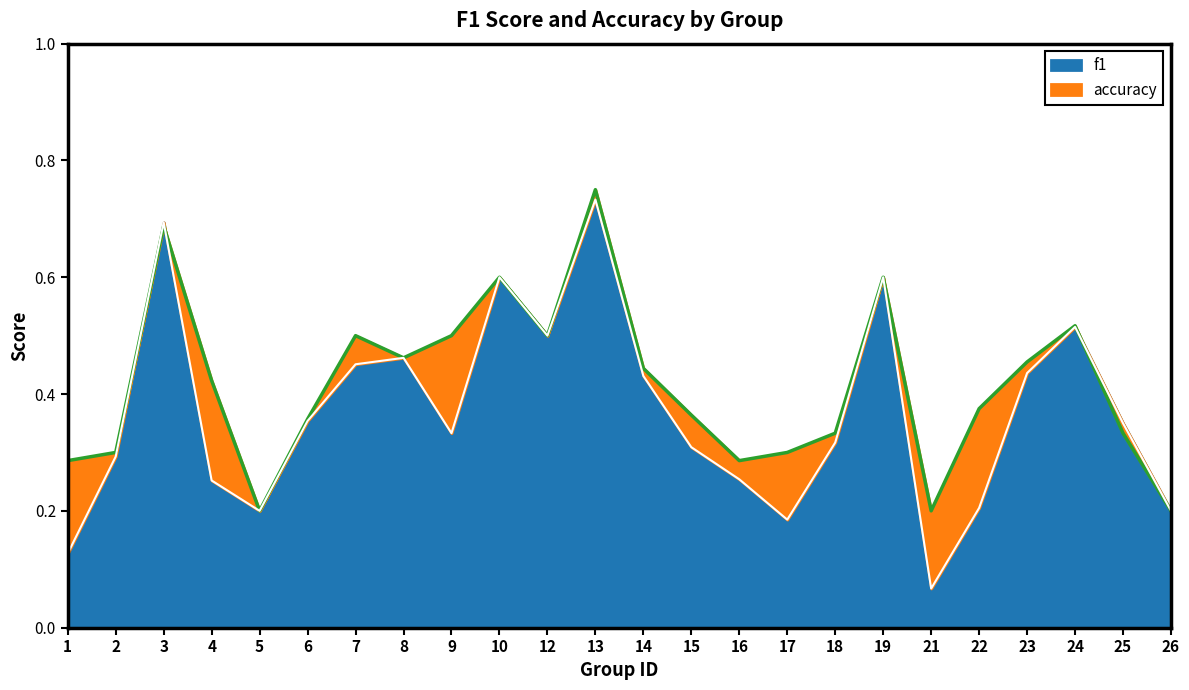

Count the accuracy values in the range 0 to 1.

24